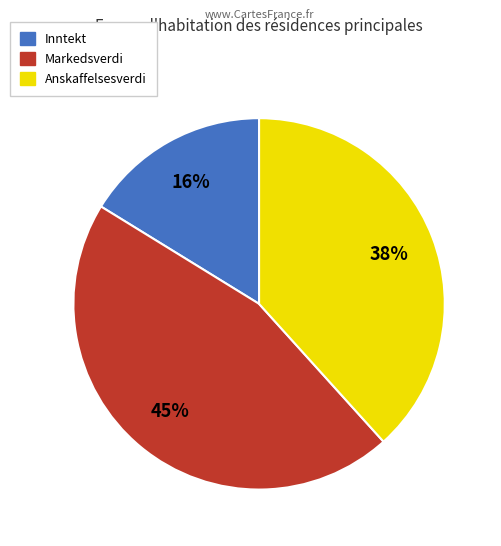

To the nearest percent, what is the difference between the largest and smallest slice percentages?

29%